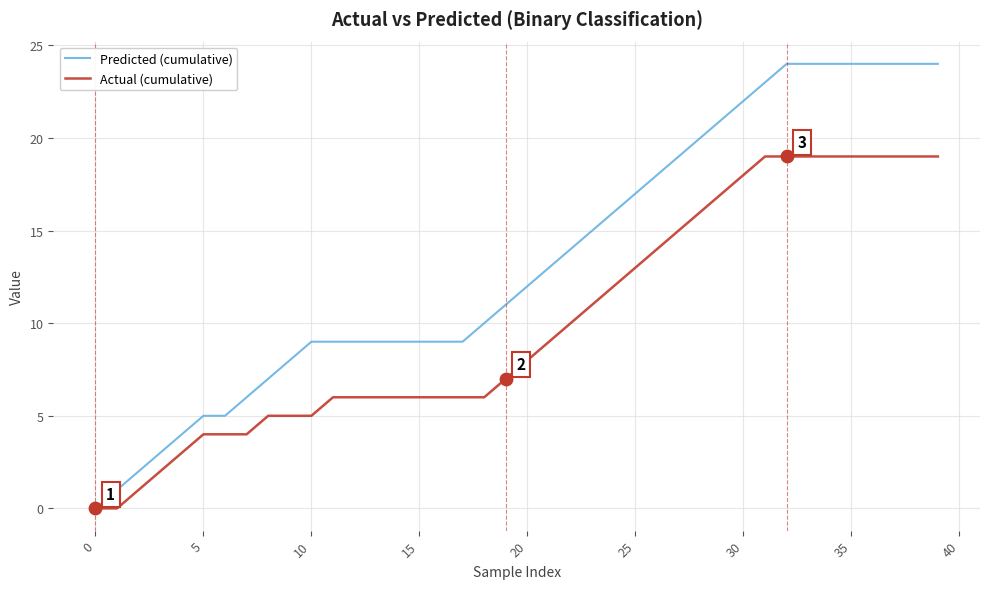

What are all the series names shown in the legend?

Predicted (cumulative), Actual (cumulative)